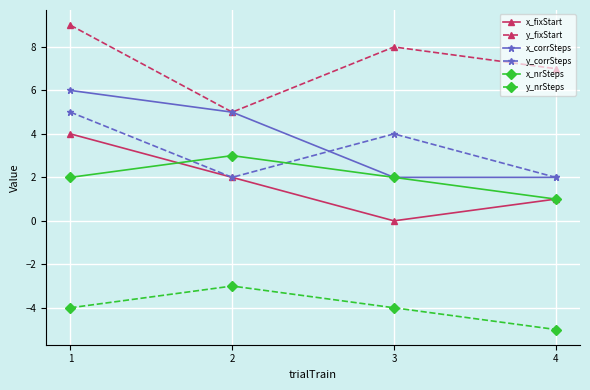

Between 1 and 4, which series saw the biggest shift?

x_corrSteps